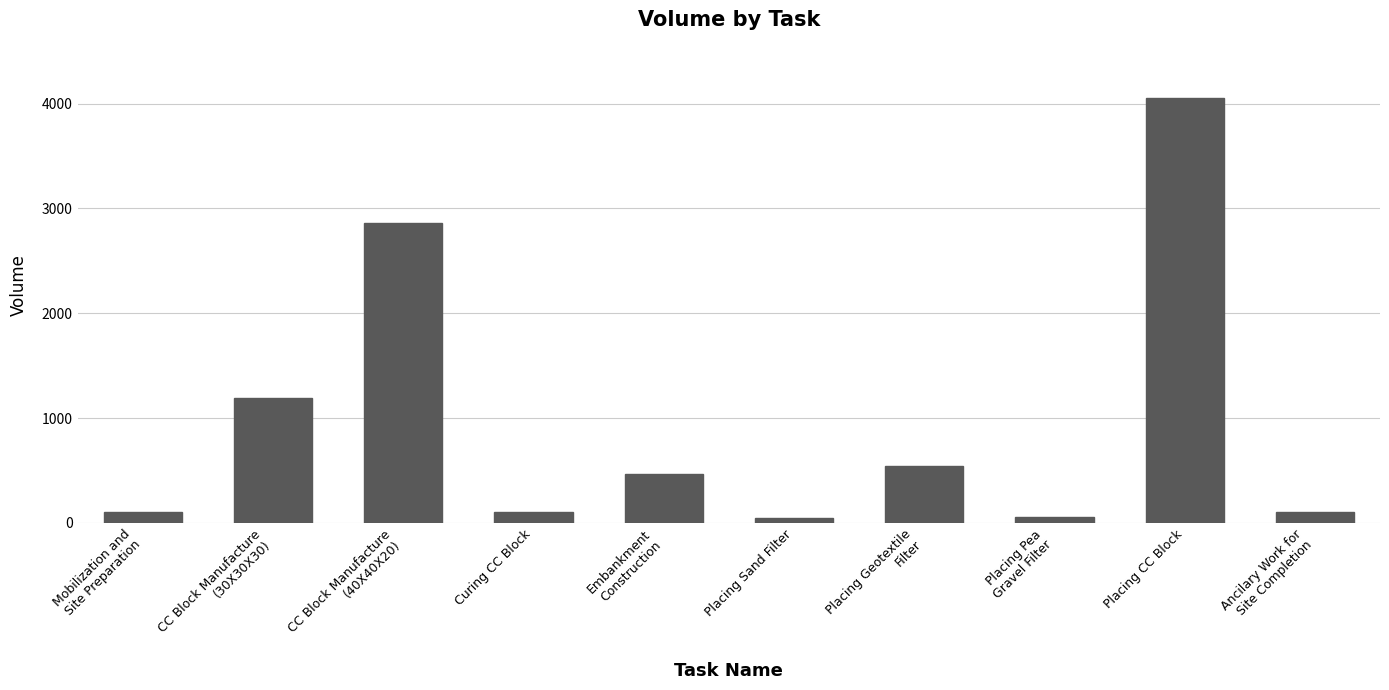

The chart shows a value of 100 at Curing CC Block. True or false?

True